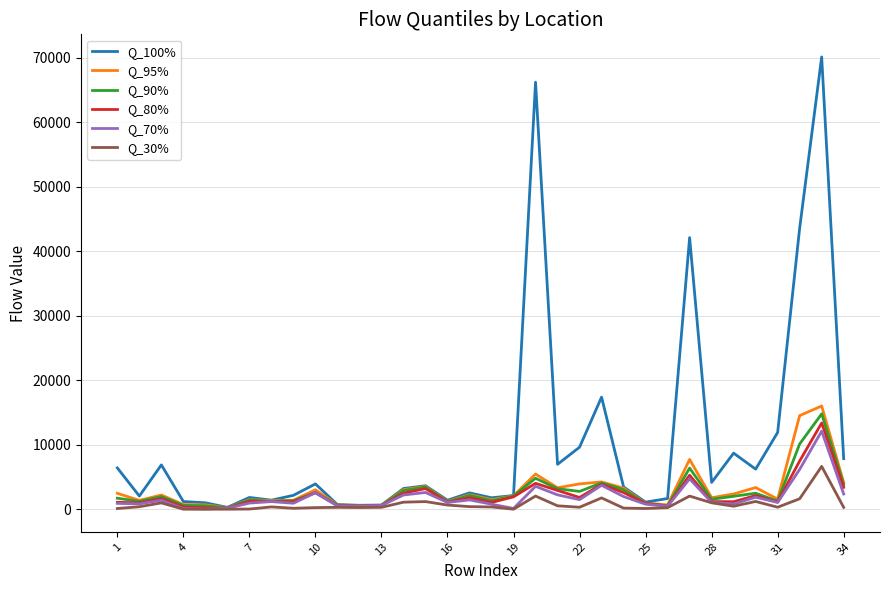

List the series in order of their peak value, highest first.

Q_100%, Q_95%, Q_90%, Q_80%, Q_70%, Q_30%